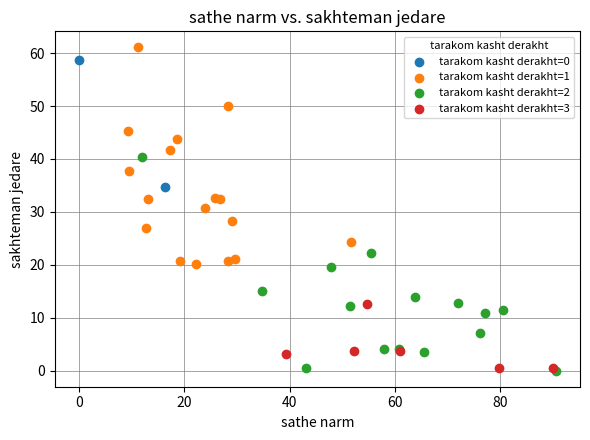

What are all the series names shown in the legend?

tarakom kasht derakht=0, tarakom kasht derakht=1, tarakom kasht derakht=2, tarakom kasht derakht=3